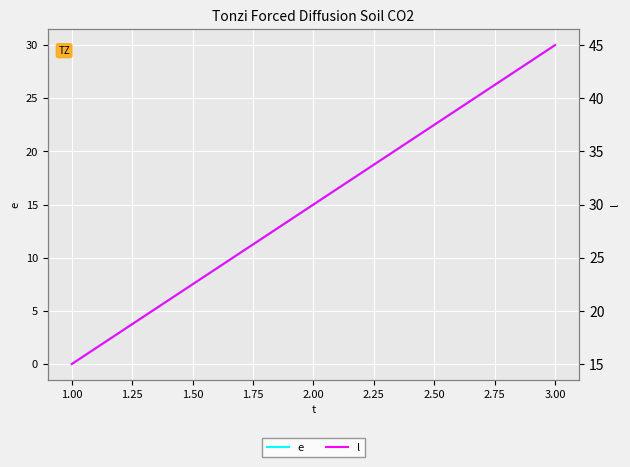

Is it true that e equals 8 at 2.00?

False